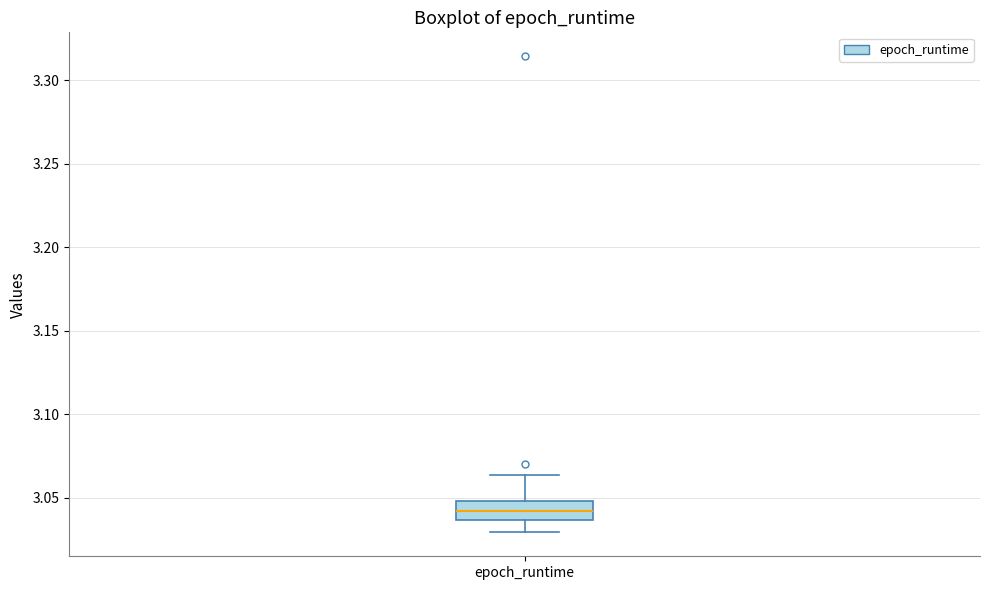

Read this box plot against the y-axis: the position of the median line, the range covered by the box, and the ends of both whiskers. The values are not printed on the chart, so give them approximately, as read against the axis.

median 3.040, box 3.035 to 3.050, whiskers 3.030 to 3.065